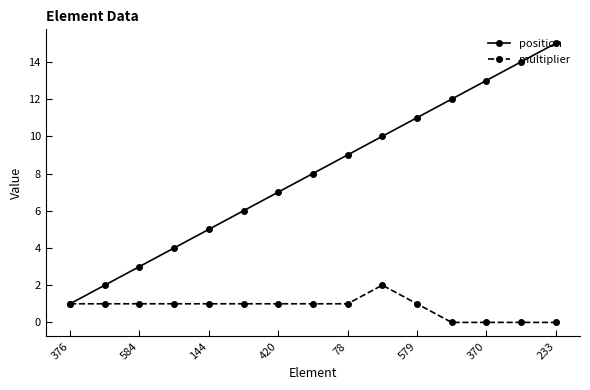

List the series in order of their peak value, lowest first.

multiplier, position